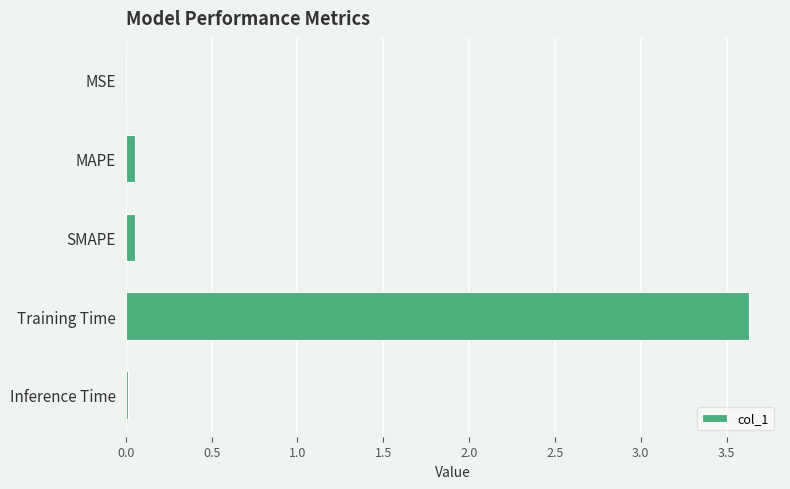

What is the sum of all values?

3.7